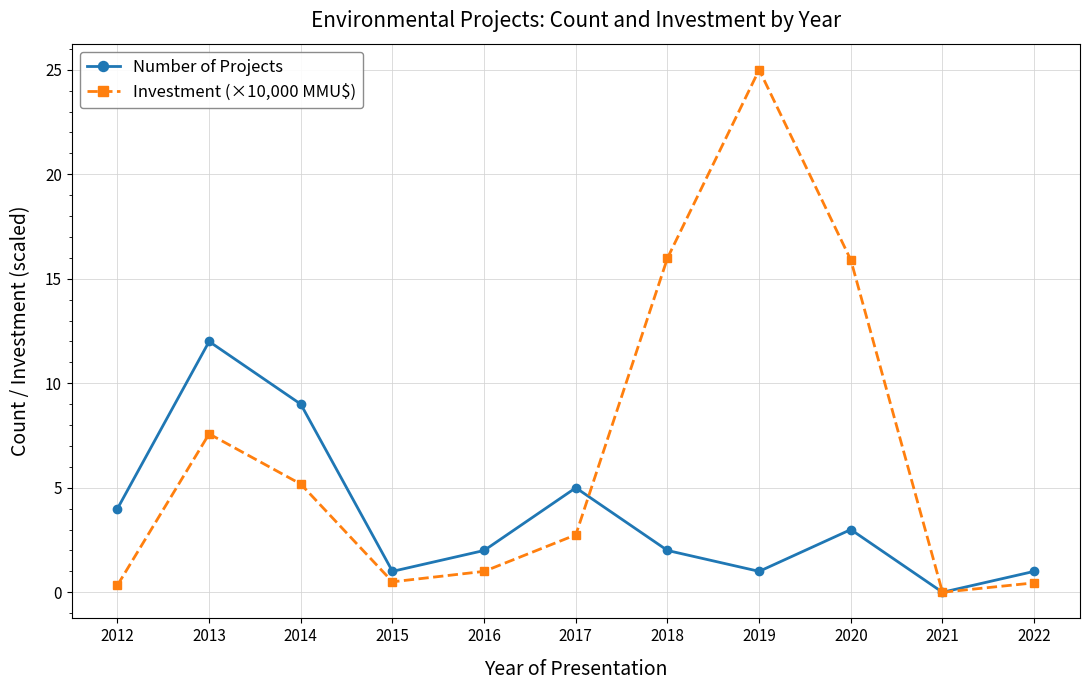

What is the maximum value for Investment (×10,000 MMU$)?

25.0